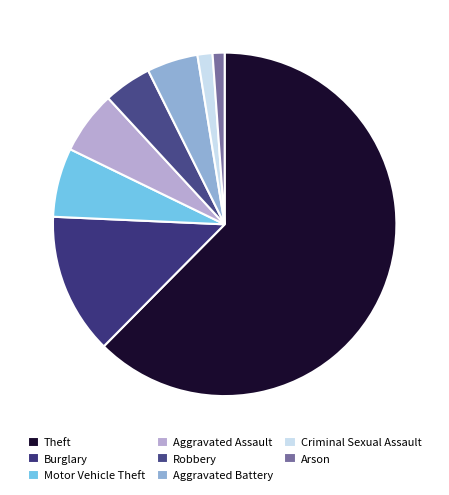

To the nearest percent, what is the difference between the largest and smallest slice percentages?

62%